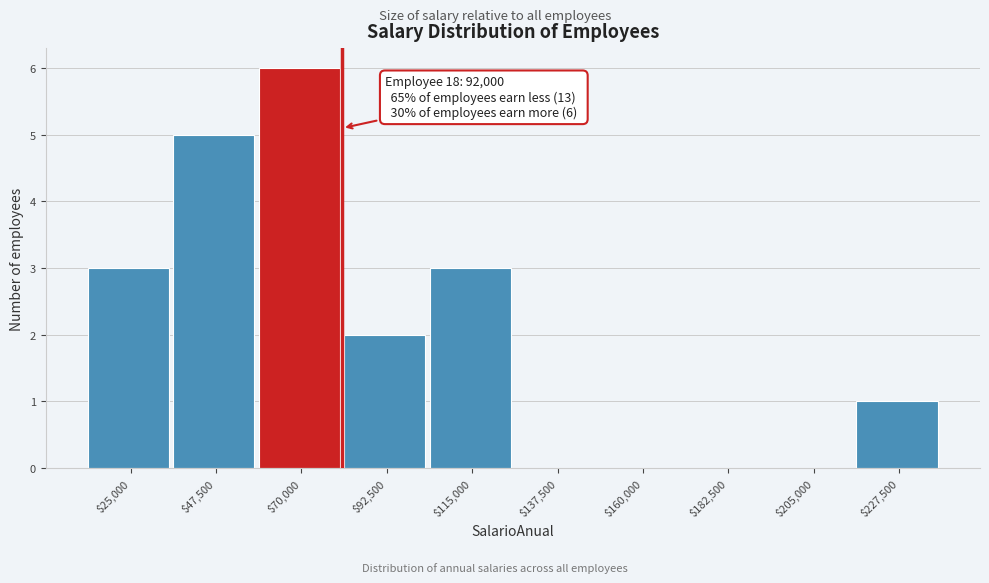

What value does the data have at $47,500?

5